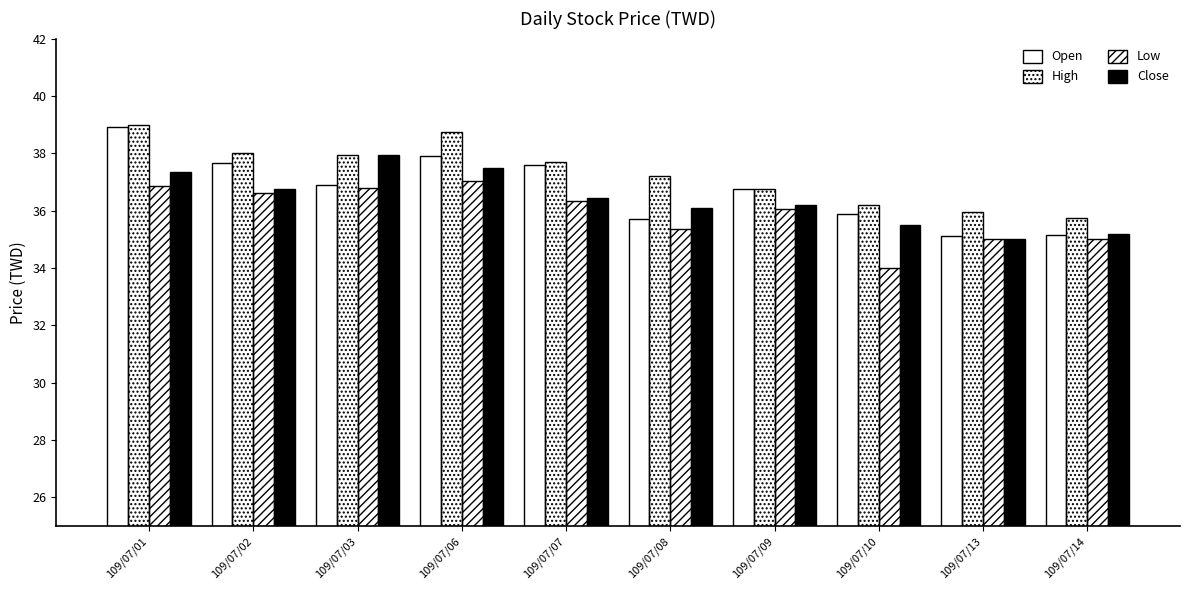

At which label does High first exceed 37?

109/07/01